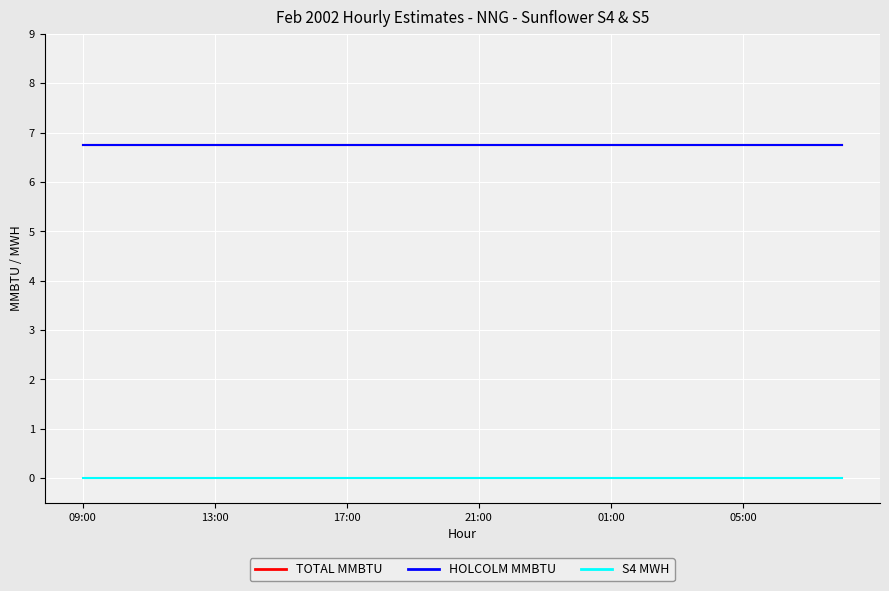

Is this an area chart (filled region under the line)?

No